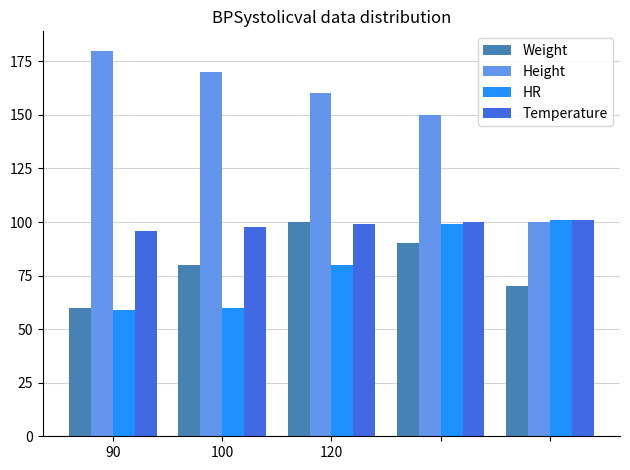

Reading right to left, transcribe all the data shown in this chart.

Weight: 70.0	90.0	100.0	80.0	60.0
Height: 100.0	150.0	160.0	170.0	180.0
HR: 101.0	99.0	80.0	60.0	59.0
Temperature: 101.0	100.0	99.0	97.8	96.0